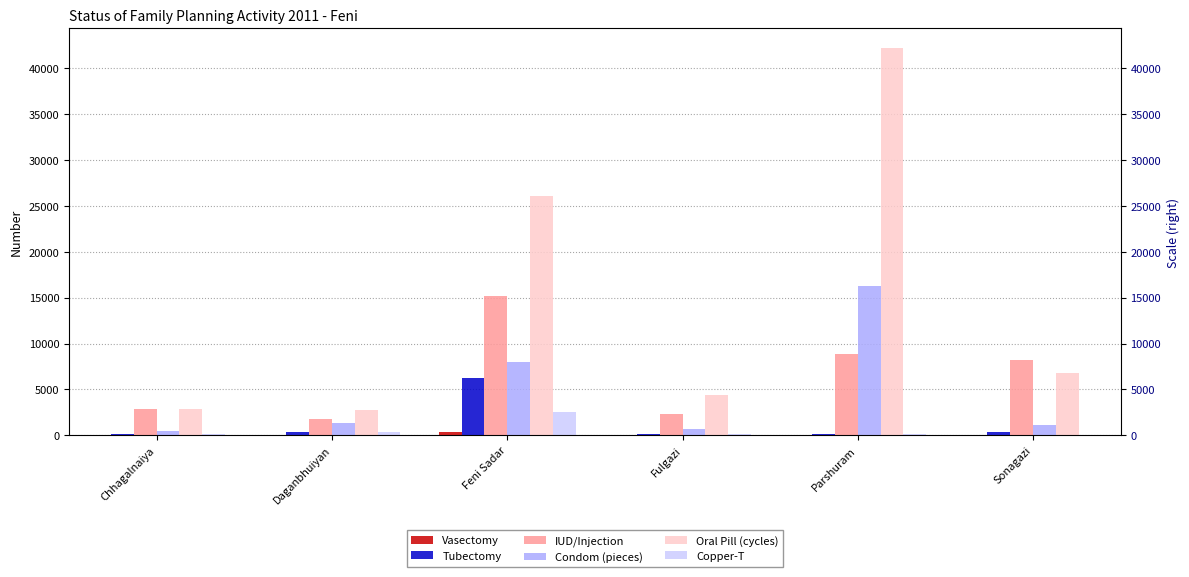

What are all the series names shown in the legend?

Vasectomy, Tubectomy, IUD/Injection, Condom (pieces), Oral Pill (cycles), Copper-T